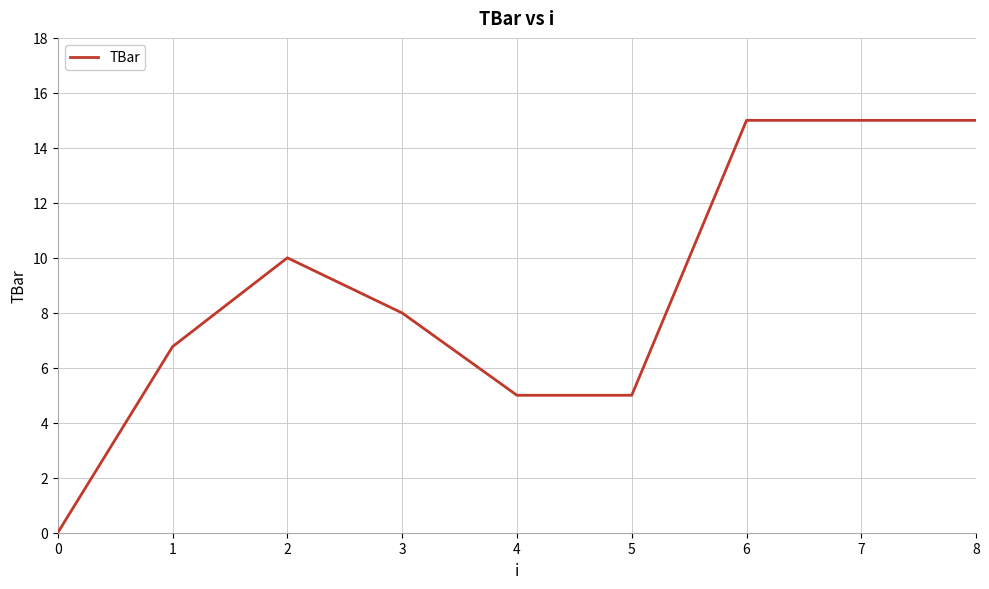

What is the difference between the values at 0 and 7?

15.0